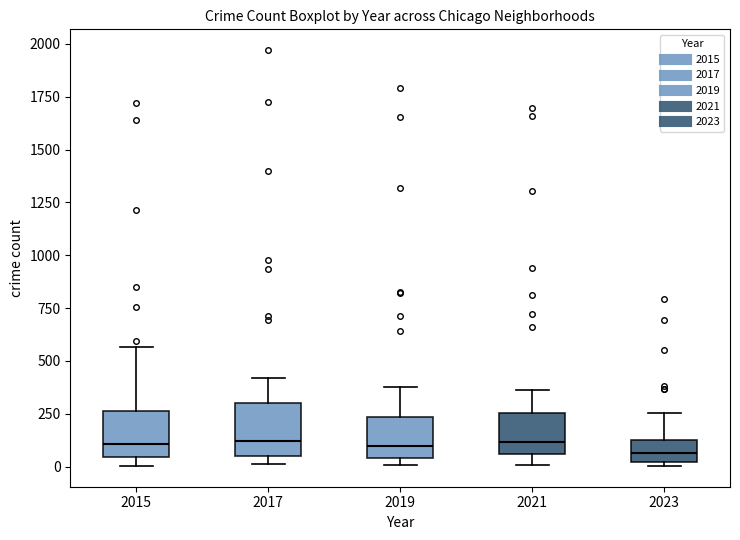

Reading left to right, read every box against the y-axis: the position of its median line, the range the box covers, and the ends of its whiskers. The values are not printed on the chart, so give them approximately, as read against the axis.

2015: median 100, box 50 to 250, whiskers 0 to 550
2017: median 100, box 50 to 300, whiskers 0 to 400
2019: median 100, box 50 to 250, whiskers 0 to 400
2021: median 100, box 50 to 250, whiskers 0 to 350
2023: median 50, box 0 to 150, whiskers 0 (just below the box's lower edge) to 250